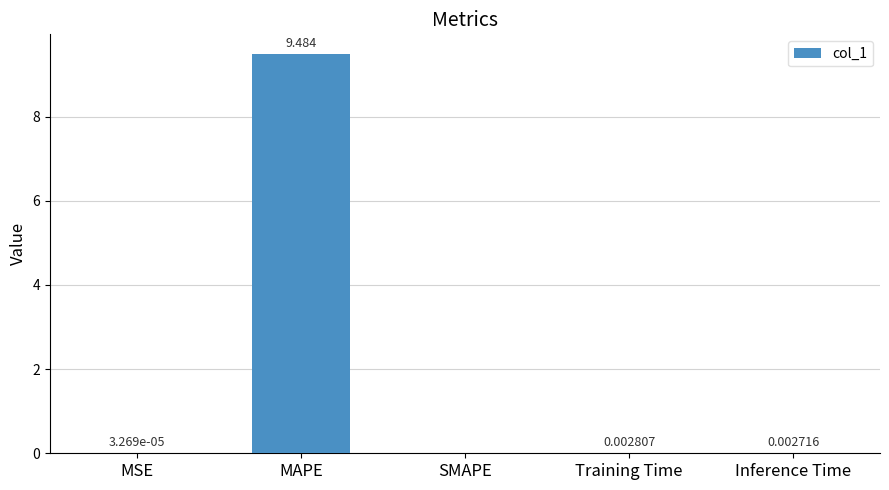

Where is the data nearest to the value 4?

Training Time